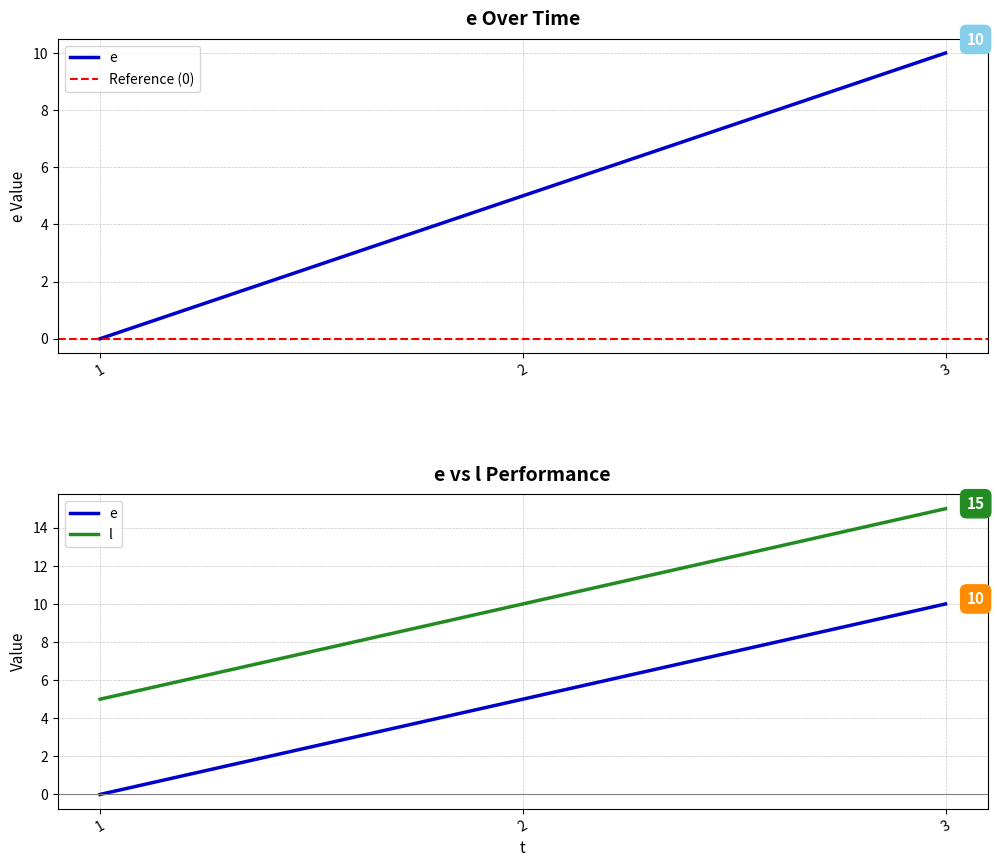

At which category is the sum across all series the highest?

3